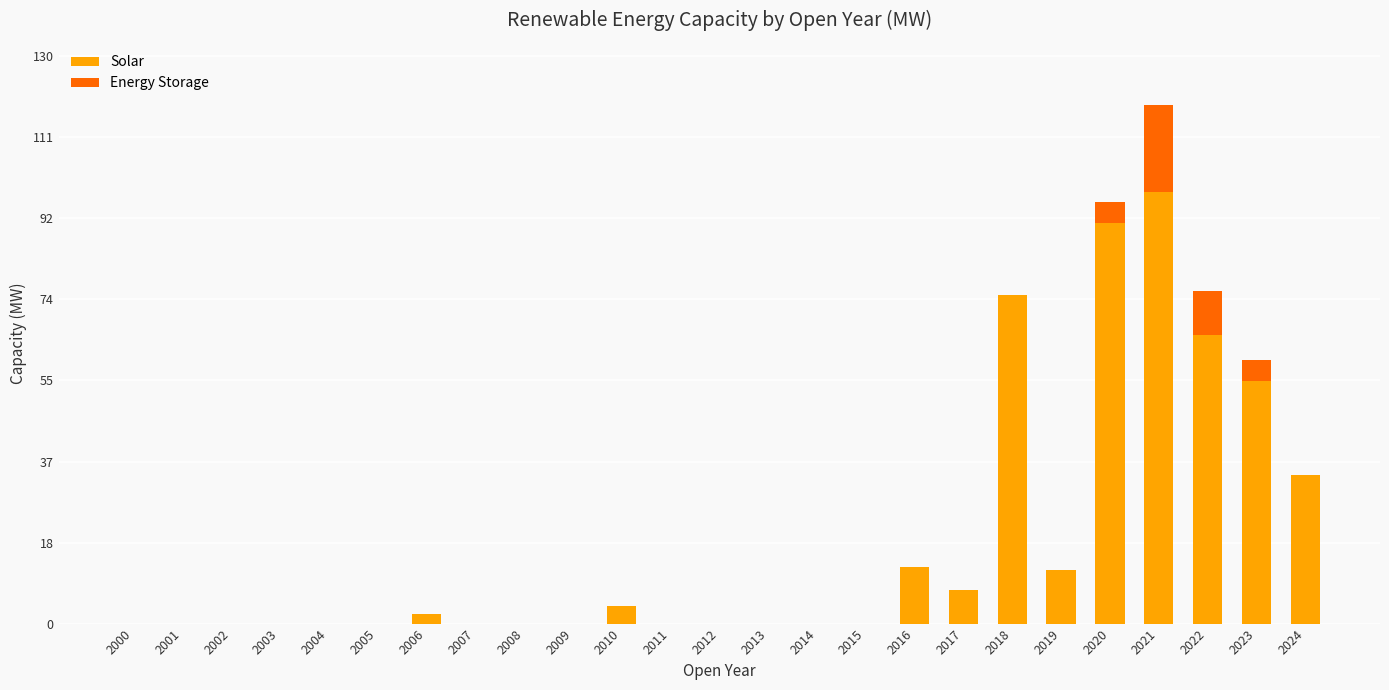

How many data points does each series have?

25